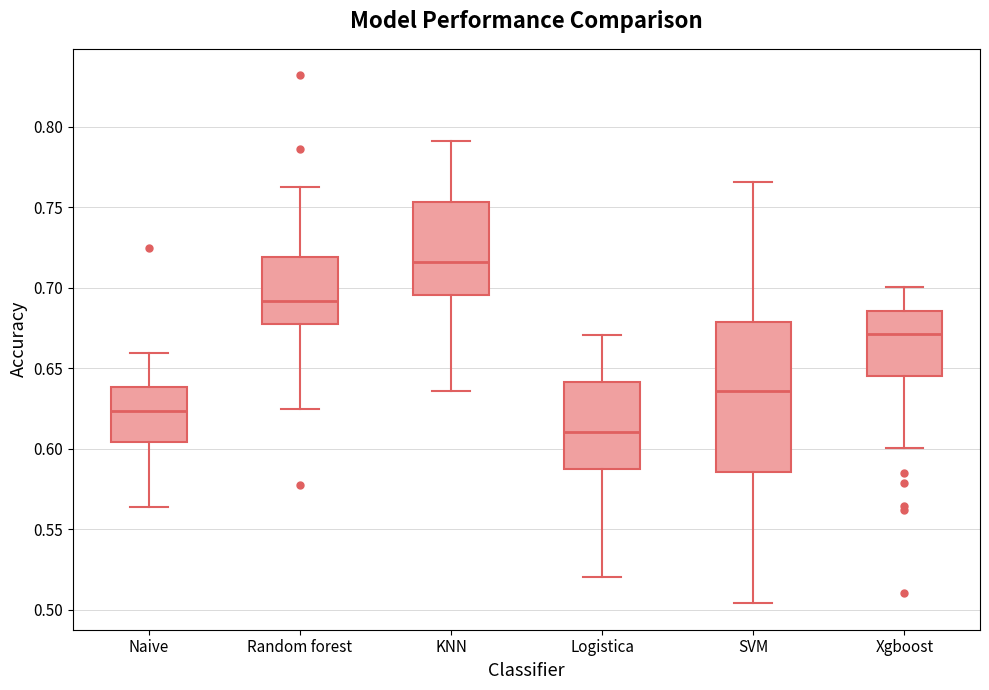

Which box has the highest median line?

KNN